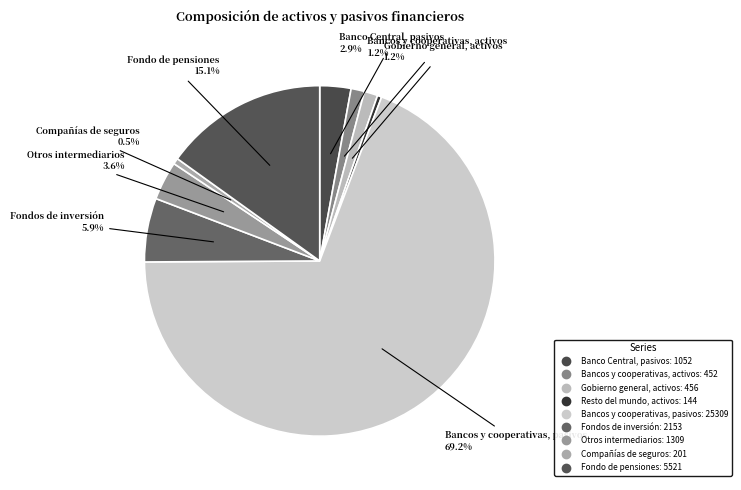

How many segments does this pie chart have?

9